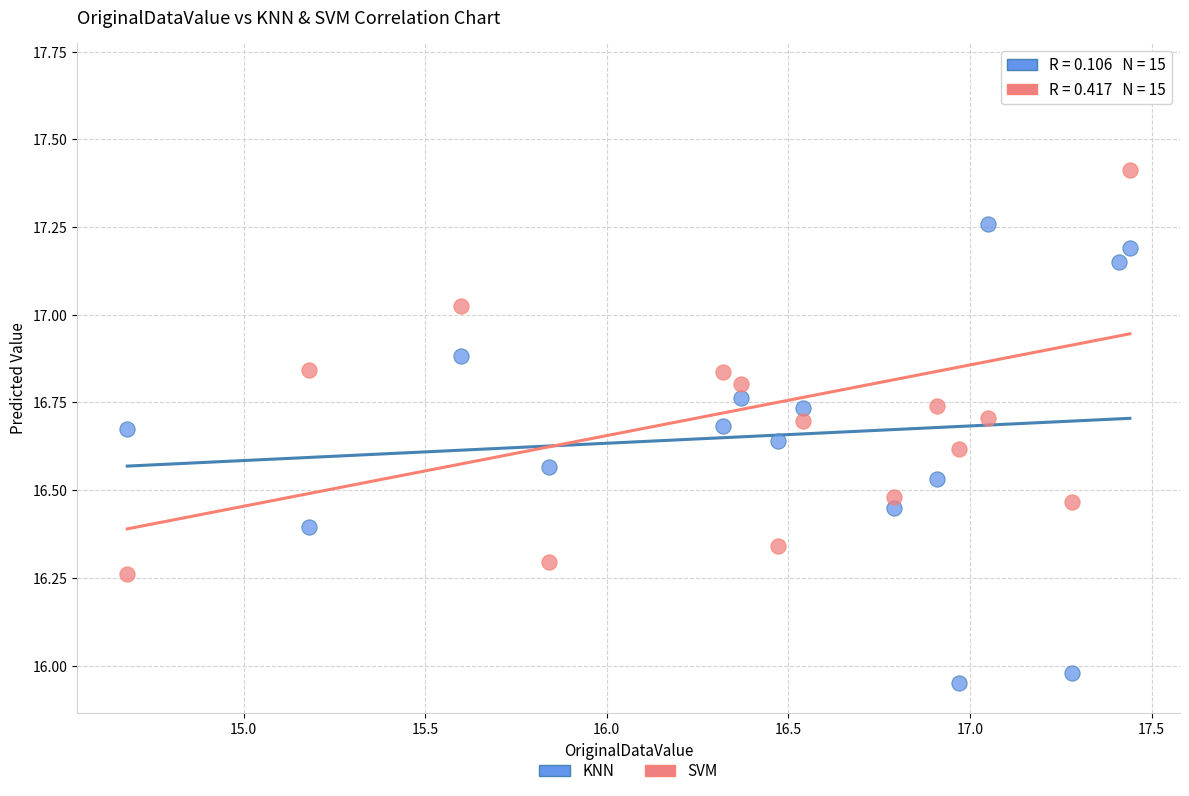

Which series reaches the minimum Y coordinate?

KNN